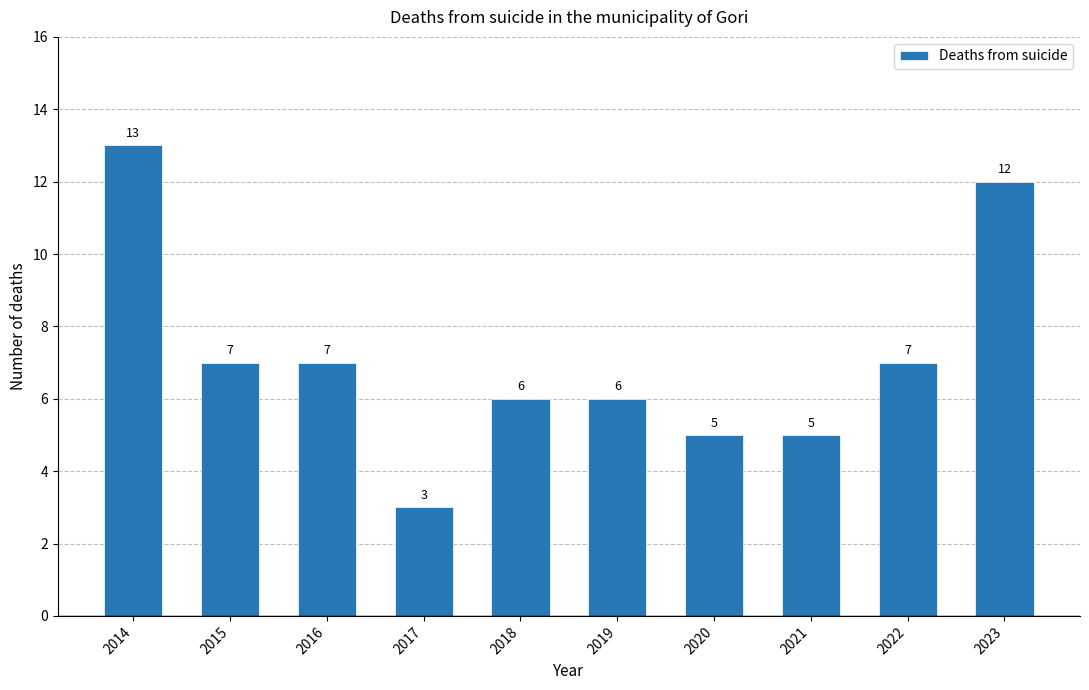

Reading left to right, list all the values displayed in this chart.

13	7	7	3	6	6	5	5	7	12